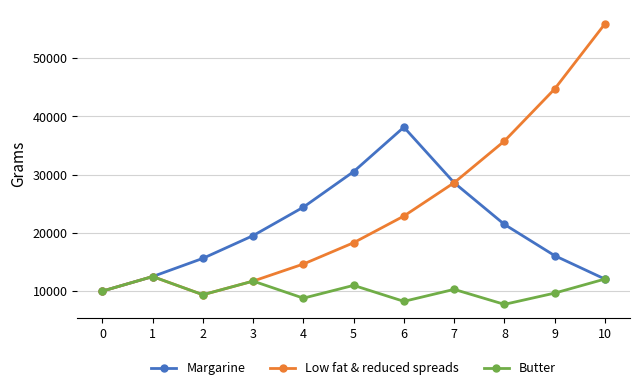

At which label does Butter reach its peak?

1